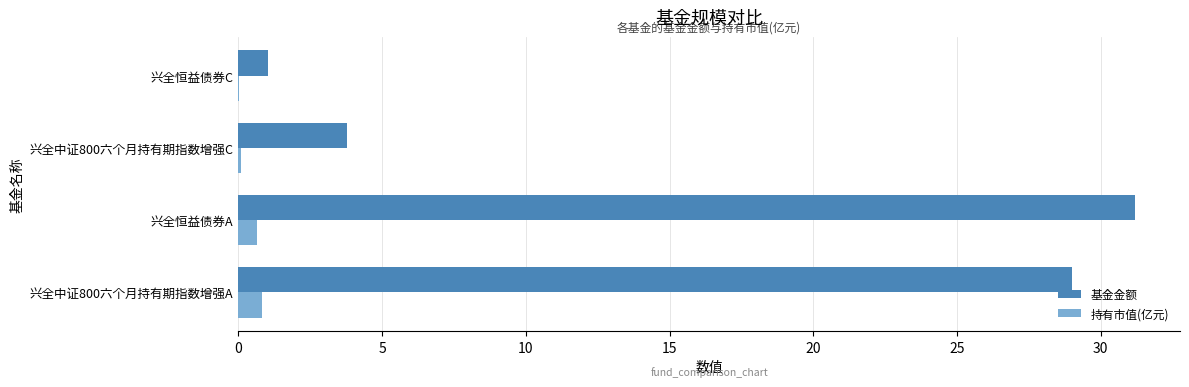

Between 兴全中证800六个月持有期指数增强A and 兴全恒益债券C, which series saw the biggest shift?

基金金额